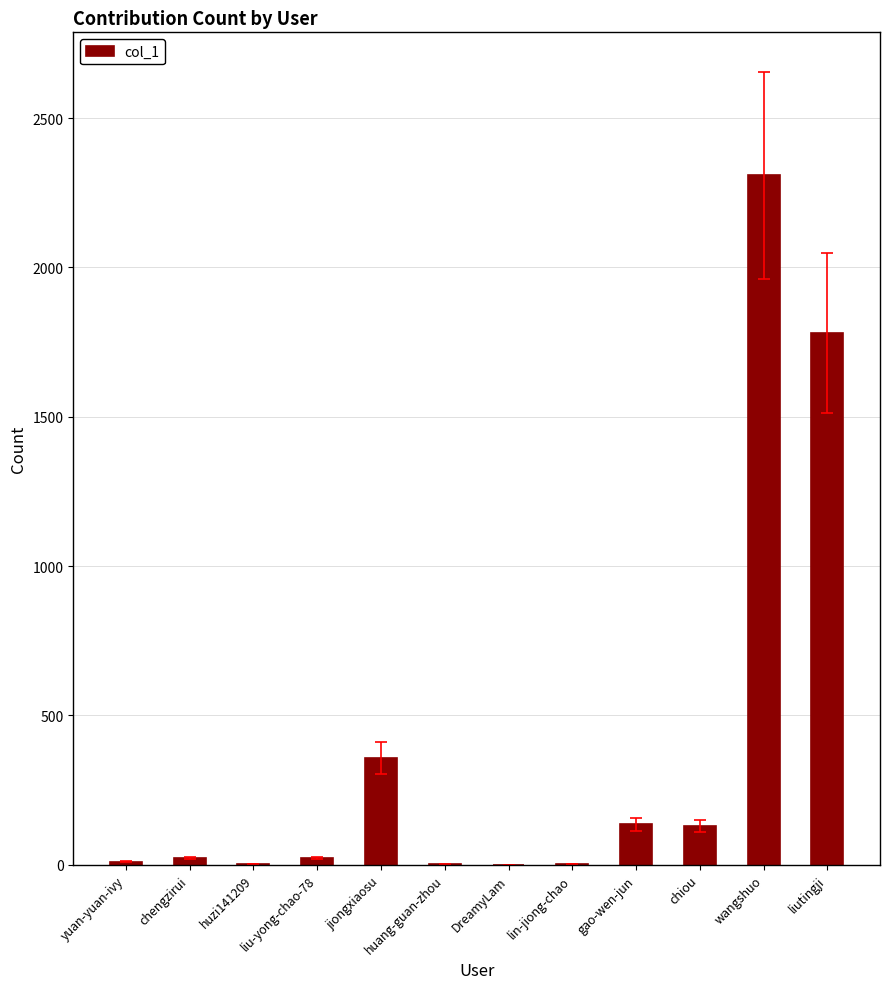

What is the average value?

398